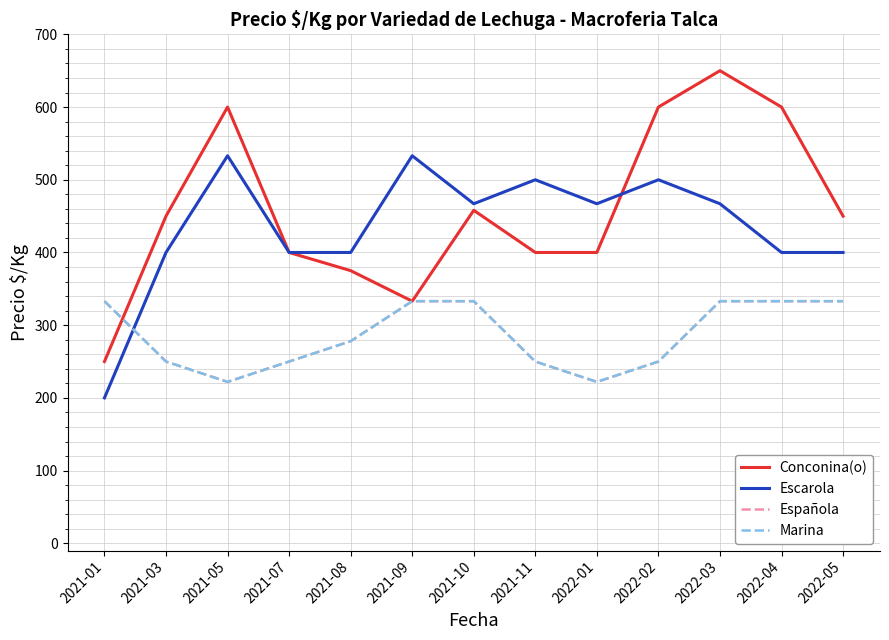

How many interior local valleys does the Conconina(o) series have?

1